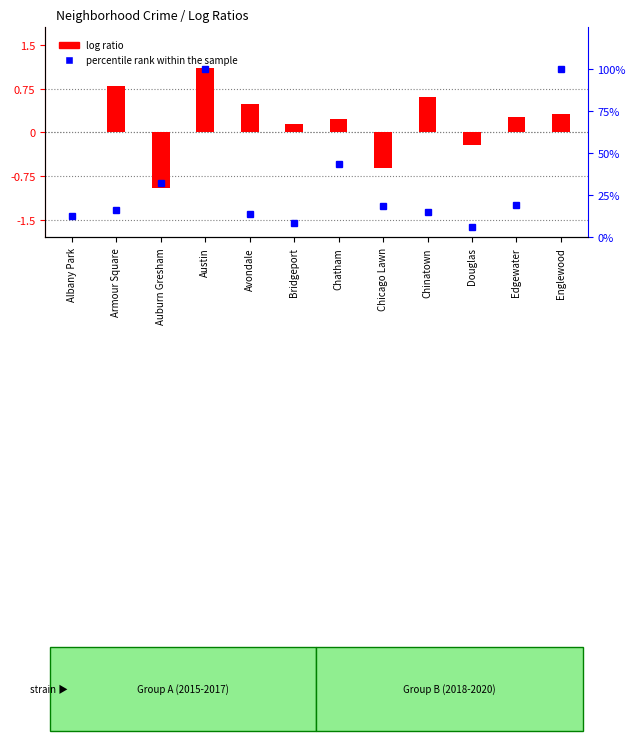

Is the value of percentile rank within the sample at Edgewater greater than the value of log ratio at Armour Square?

Yes